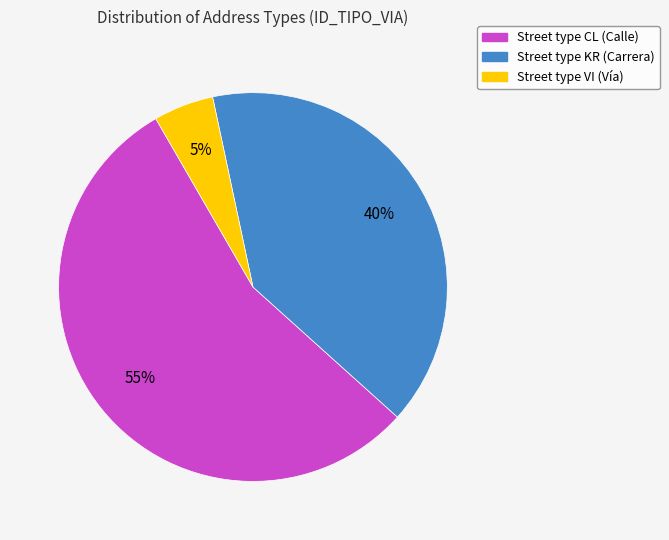

To the nearest percent, what is the difference between the largest and smallest slice percentages?

50%